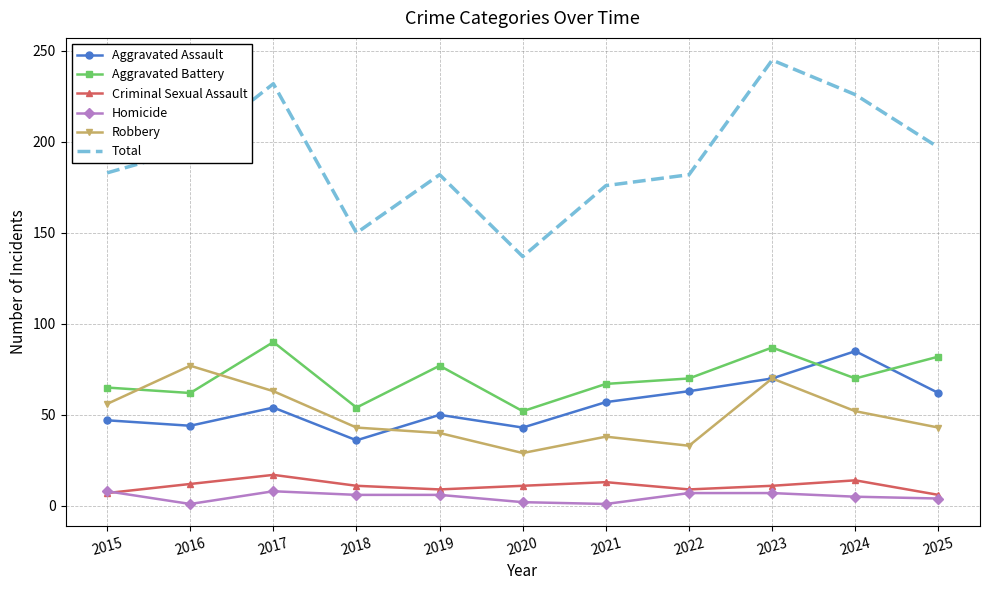

True or false: Homicide has a value of 2 at 2020.

True